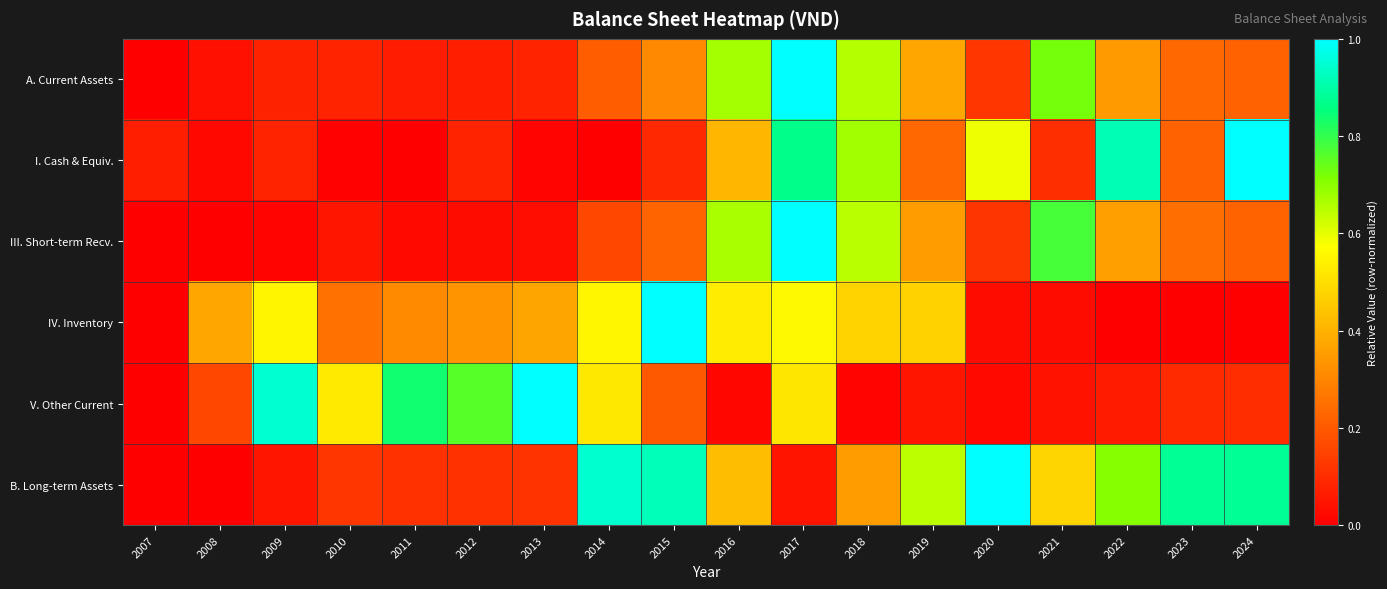

How many series are shown in this chart?

6